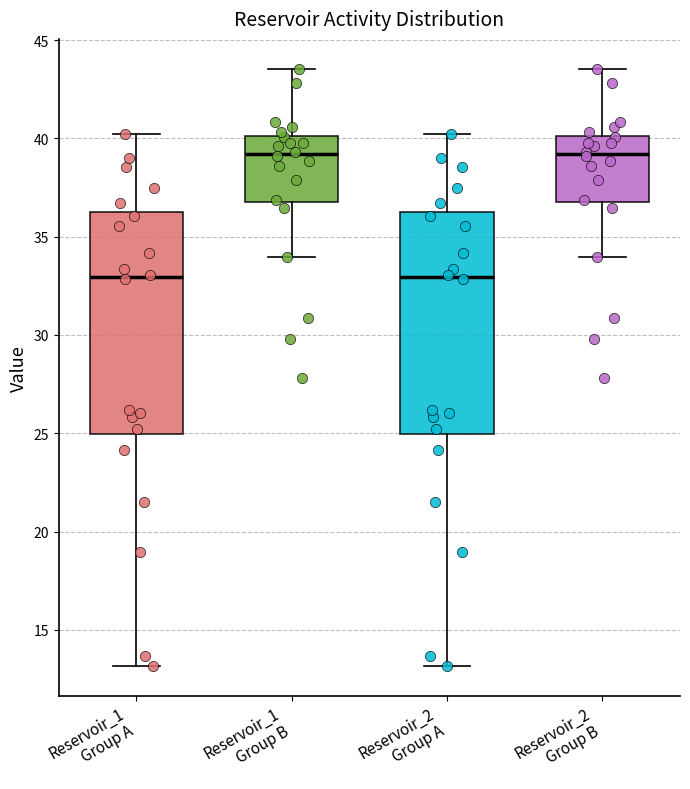

Reading left to right, read every box against the y-axis: the position of its median line, the range the box covers, and the ends of its whiskers. The values are not printed on the chart, so give them approximately, as read against the axis.

Reservoir_1 Group A: median 33.0, box 25.0 to 36.0, whiskers 13.0 to 40.0
Reservoir_1 Group B: median 39.0, box 36.5 to 40.0, whiskers 34.0 to 43.5
Reservoir_2 Group A: median 33.0, box 25.0 to 36.0, whiskers 13.0 to 40.0
Reservoir_2 Group B: median 39.0, box 36.5 to 40.0, whiskers 34.0 to 43.5